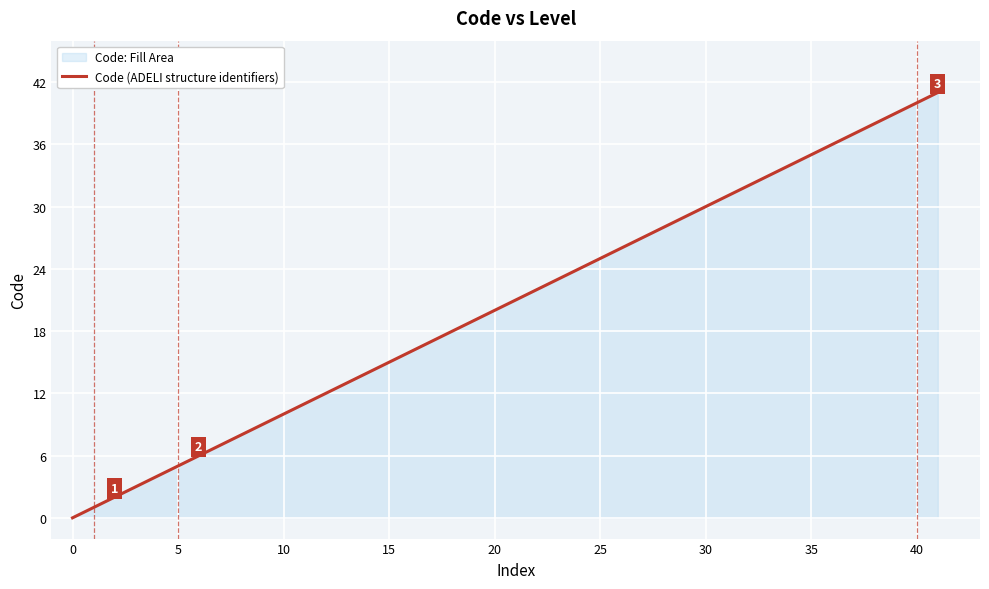

Is it true that the value at 5 is 3?

False